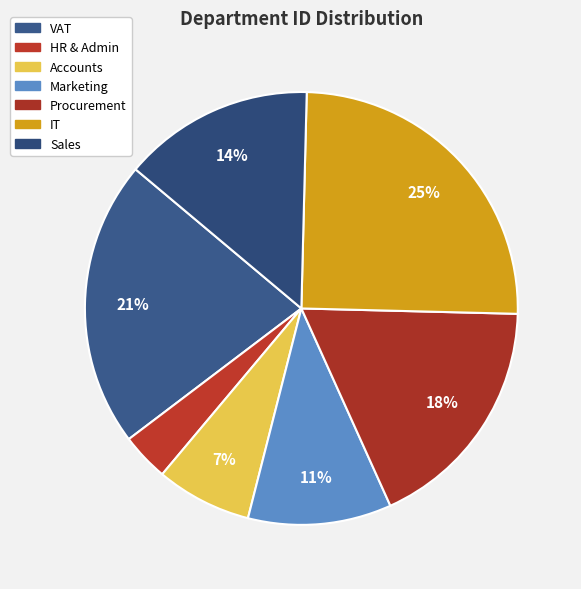

What is the total percentage of Marketing and Accounts?

17.9%